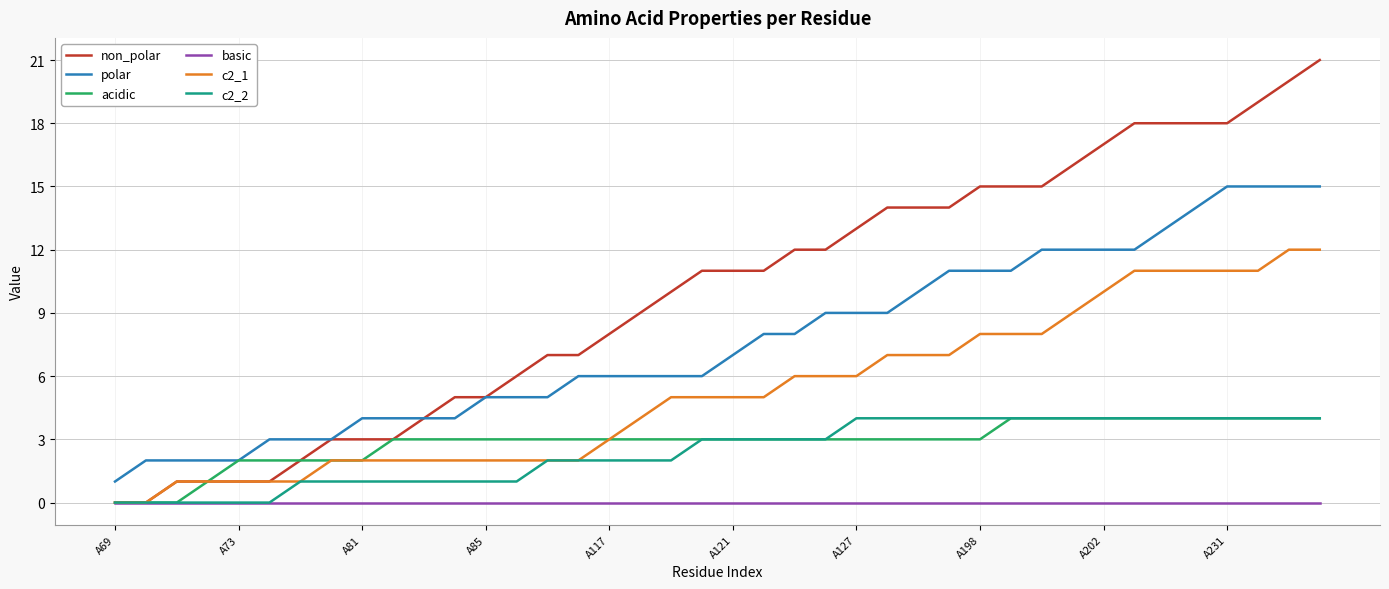

True or false: polar and c2_2 cross at least once.

False